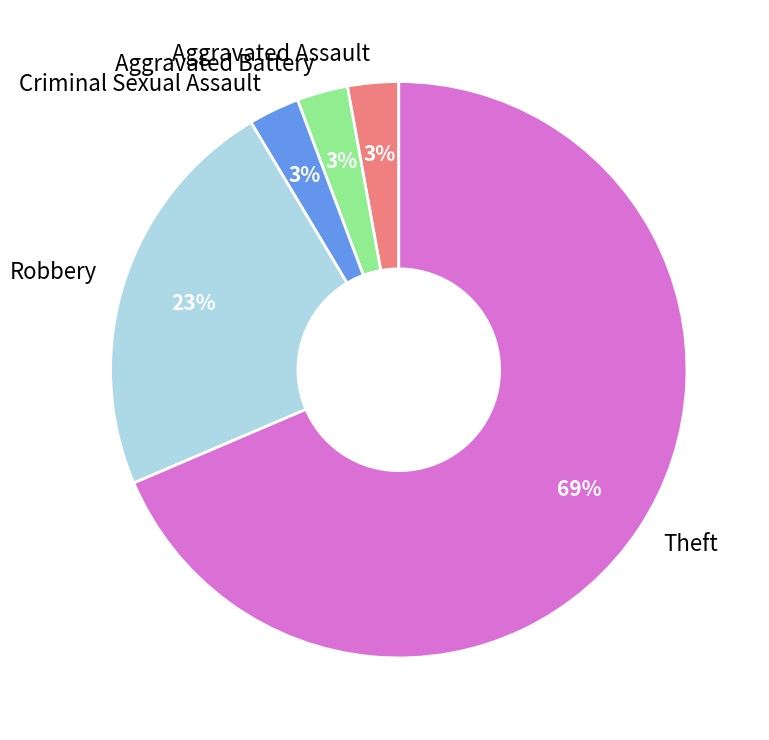

Approximately how many times larger is the value at Aggravated Assault compared to Criminal Sexual Assault?

1.0